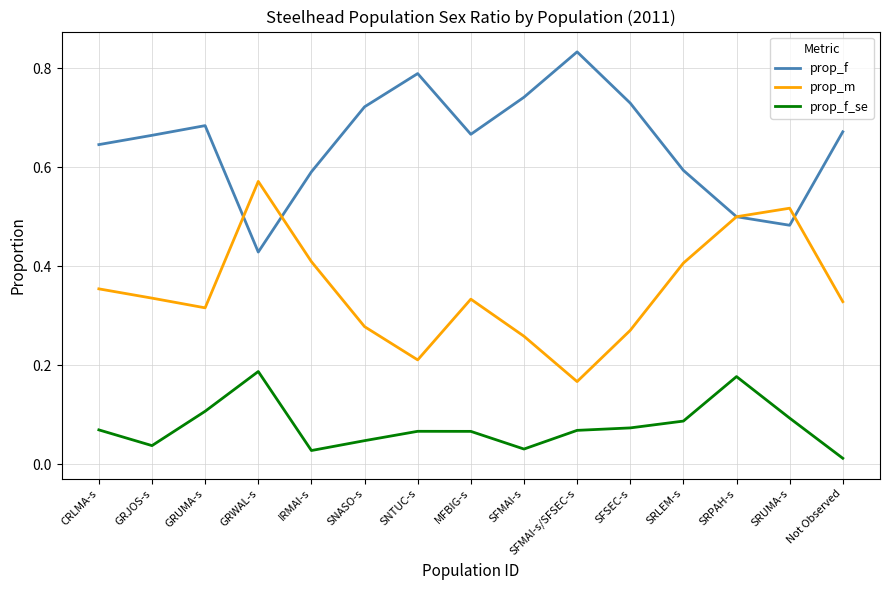

List the series in order of their overall mean, lowest first.

prop_f_se, prop_m, prop_f